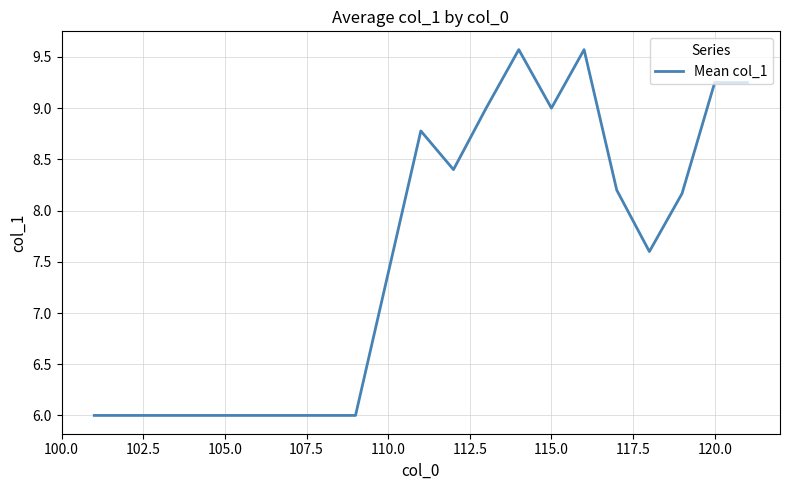

What is the maximum value shown in the chart?

9.6